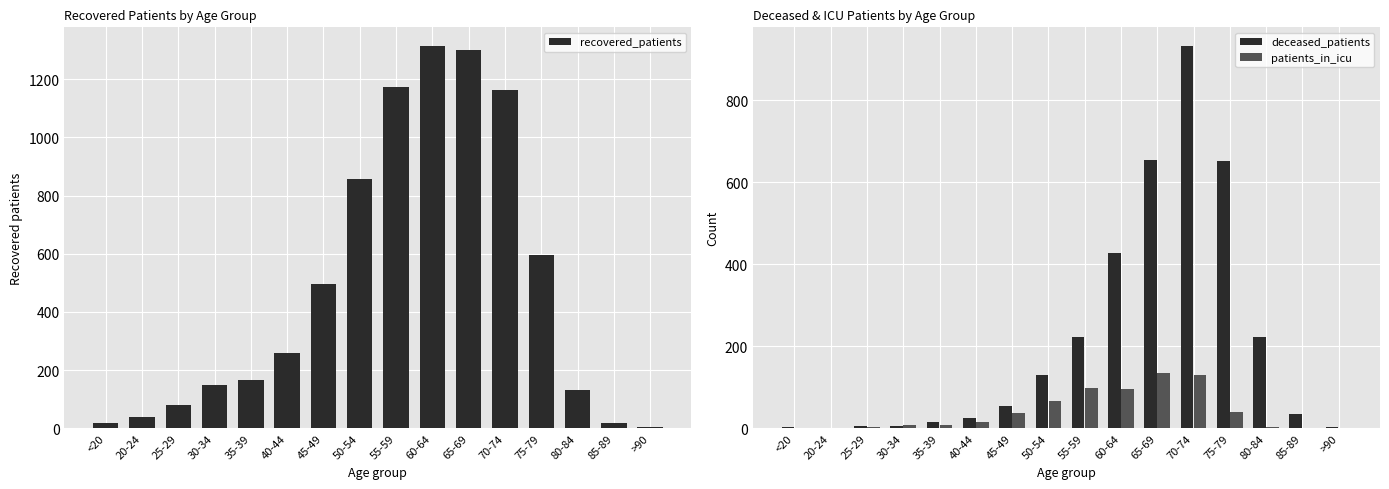

Reading left to right, what are all the values shown in this chart?

recovered_patients: <20=19	20-24=40	25-29=81	30-34=148	35-39=164	40-44=259	45-49=497	50-54=858	55-59=1174	60-64=1313	65-69=1302	70-74=1162	75-79=596	80-84=132	85-89=17	>90=4
deceased_patients: <20=3	20-24=0	25-29=6	30-34=5	35-39=14	40-44=24	45-49=54	50-54=129	55-59=222	60-64=427	65-69=655	70-74=932	75-79=653	80-84=222	85-89=35	>90=2
patients_in_icu: <20=0	20-24=0	25-29=4	30-34=8	35-39=7	40-44=14	45-49=36	50-54=66	55-59=99	60-64=95	65-69=135	70-74=130	75-79=40	80-84=3	85-89=0	>90=0